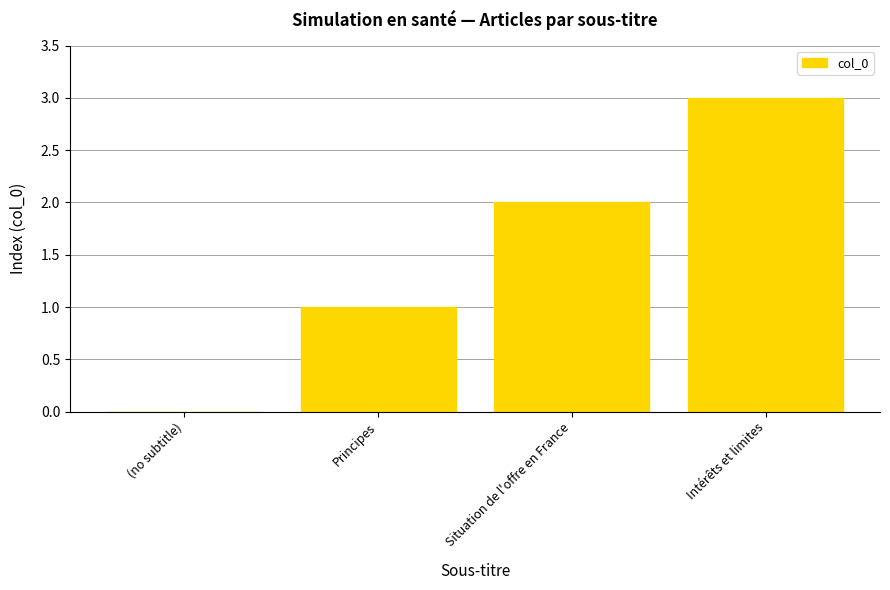

True or false: the data shows 2 at Situation de l'offre en France.

True